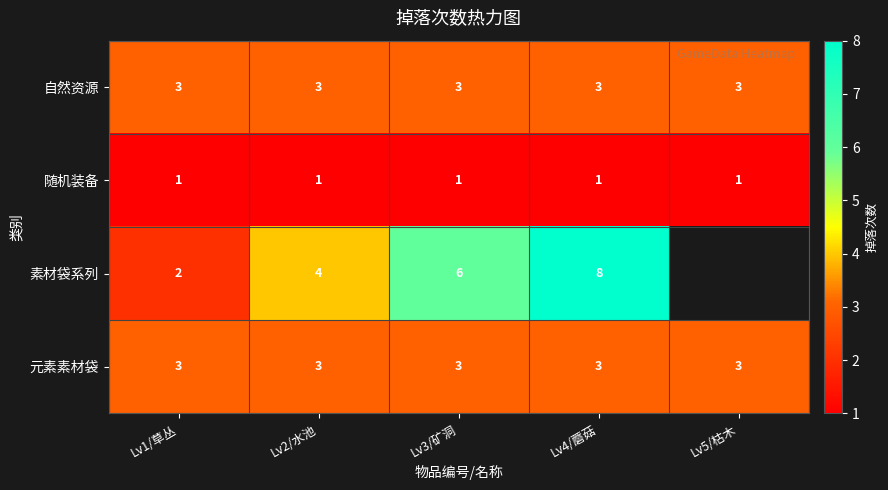

Is it true that 自然资源 equals 4.9 at Lv2/水池?

False